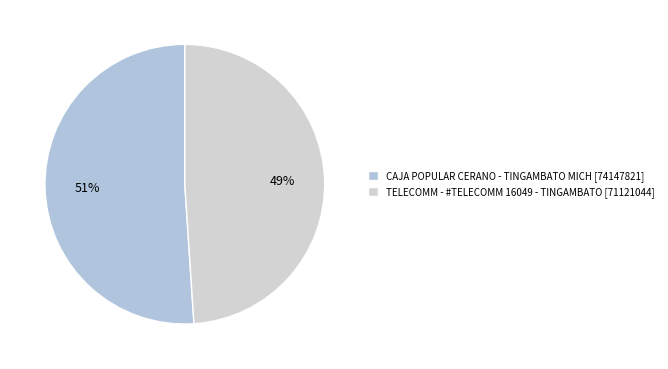

To the nearest percent, what is the difference between the TELECOMM - #TELECOMM 16049 - TINGAMBATO and CAJA POPULAR CERANO - TINGAMBATO MICH slice percentages?

2%